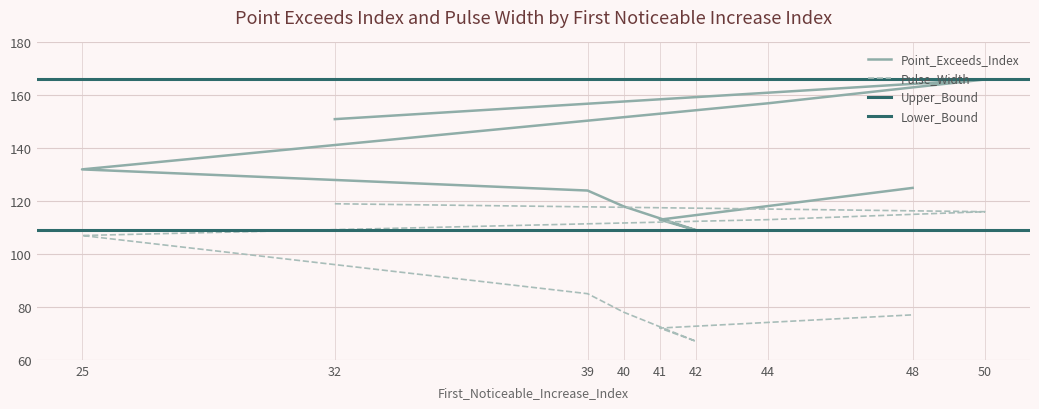

The value of Pulse_Width at 39 is 85. True or false?

True